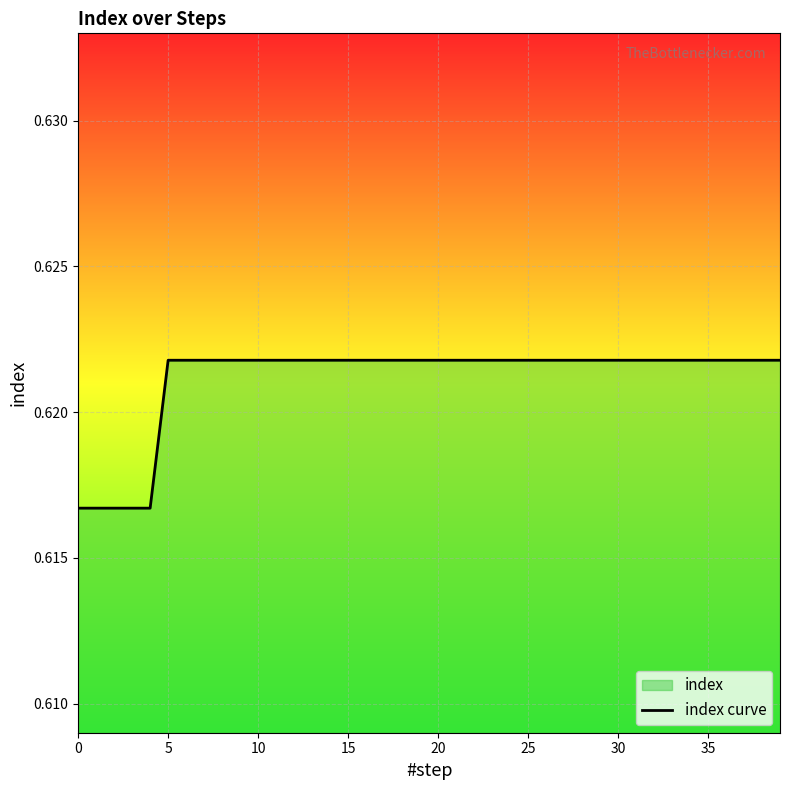

How many lines are shown in the chart?

1